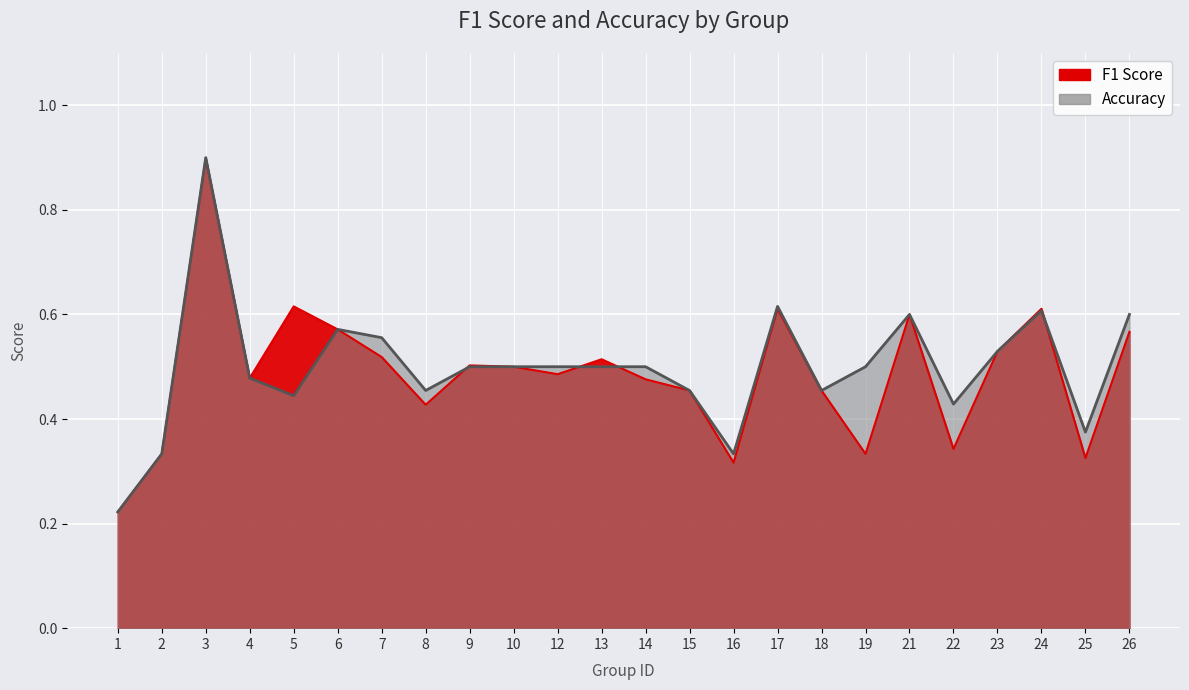

Rank the series by their maximum value, from highest to lowest.

accuracy, f1